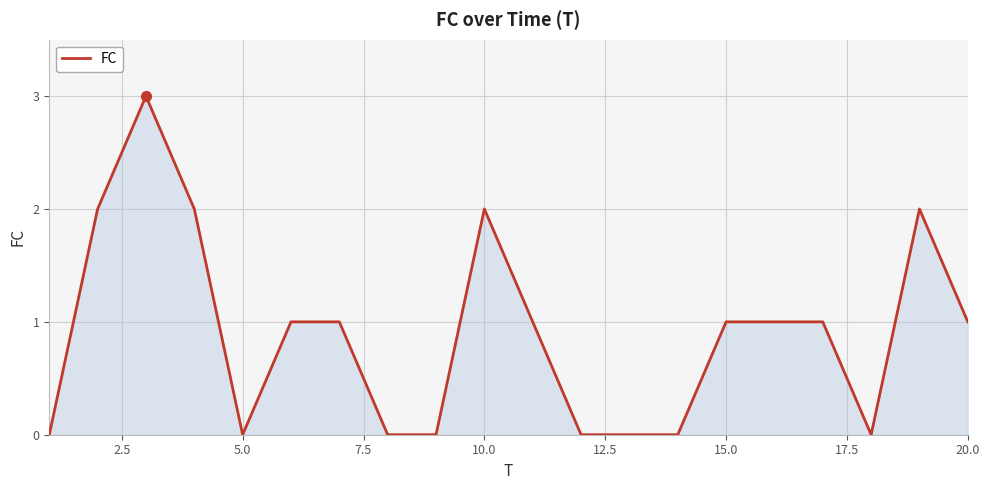

What is the difference between the maximum and minimum values?

3